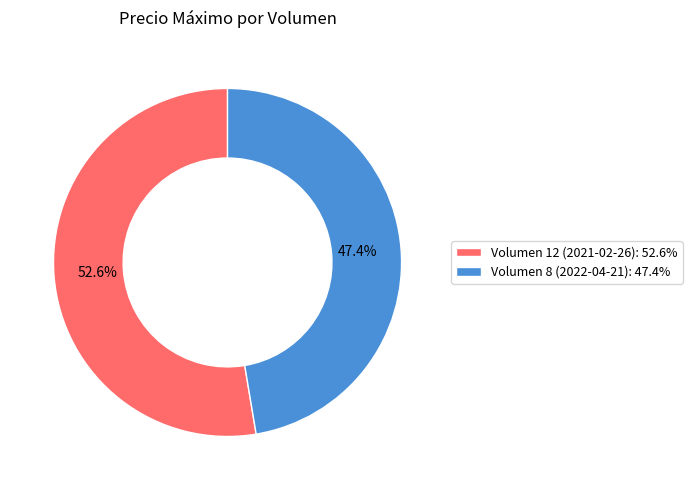

Does Volumen 8 (2022-04-21) account for over 50% of the chart?

No